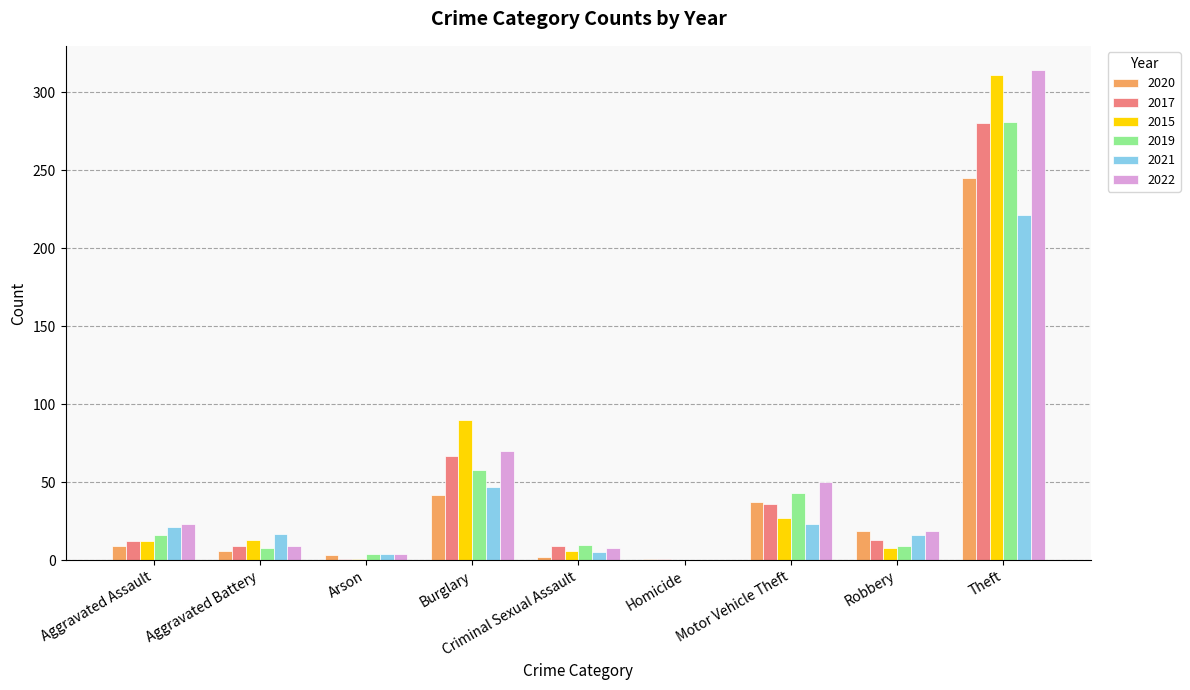

Which series has the largest range (max minus min)?

2022